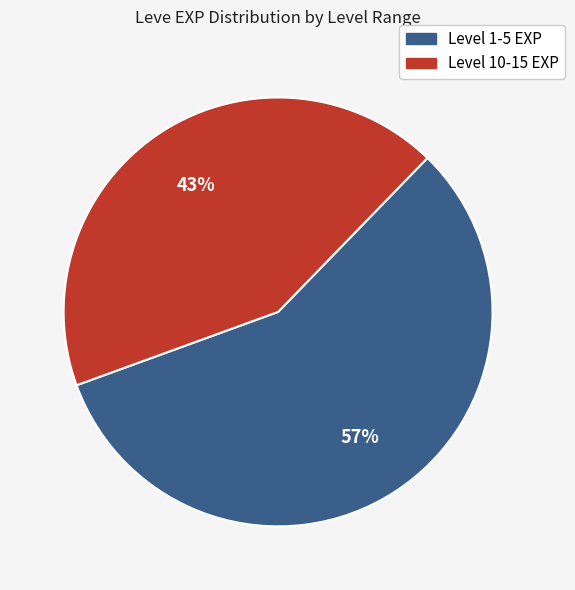

To the nearest percent, what percentage of the pie is Level 10-15 EXP?

43%